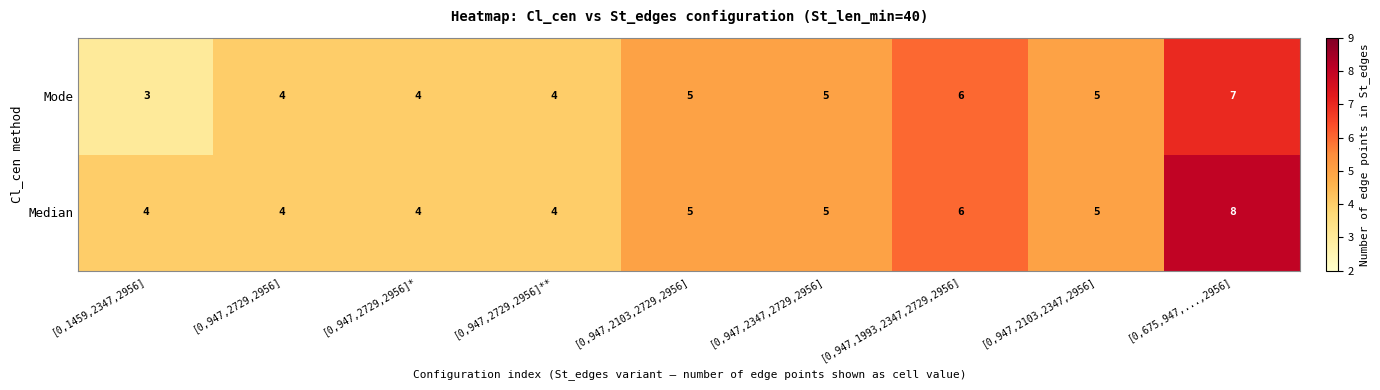

Which series has the largest total across all categories?

Median